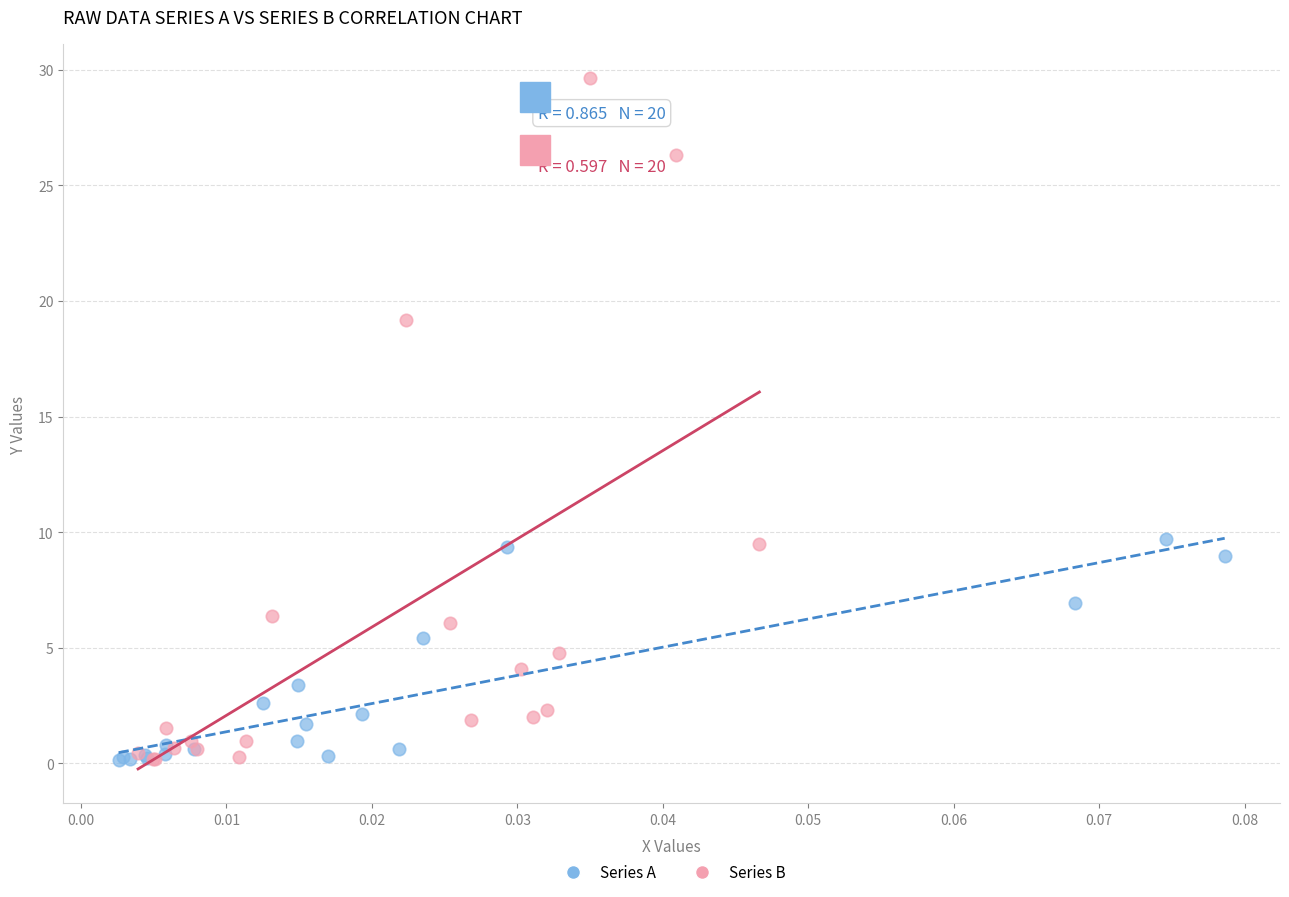

Which series reaches the maximum Y coordinate?

Series B